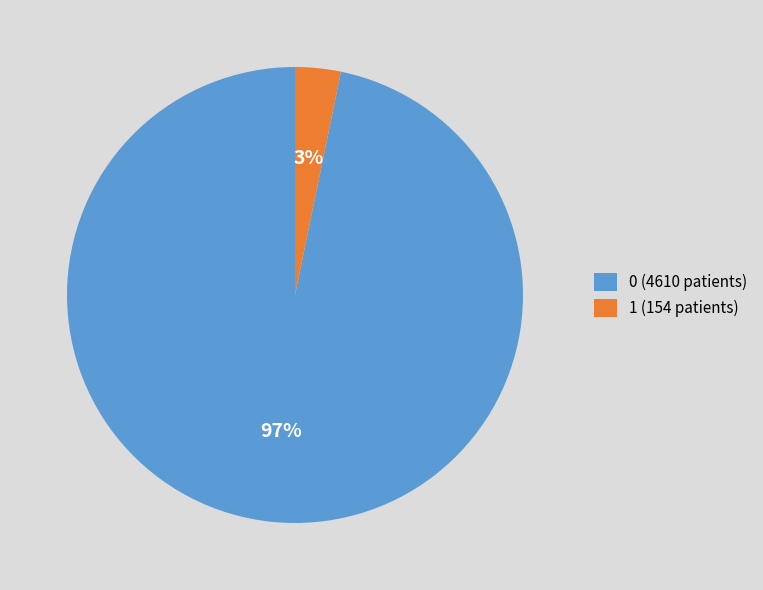

Which slice is the smallest?

1